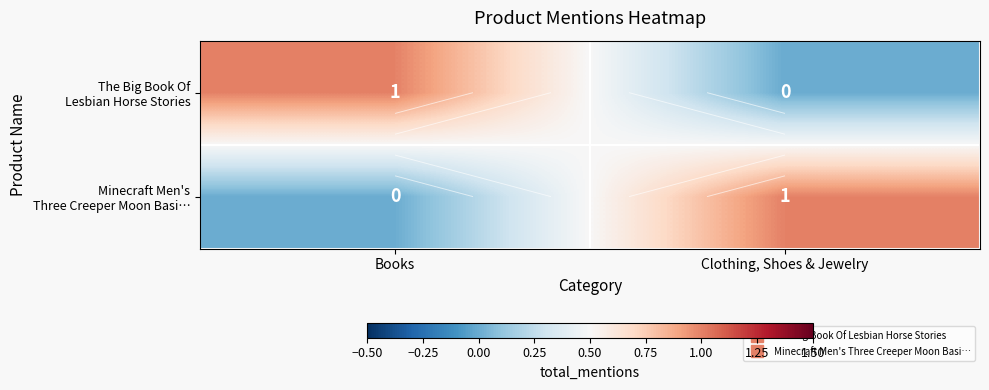

At Clothing, Shoes & Jewelry, list the series in order from largest to smallest.

Minecraft Men's Three Creeper Moon Basi…, The Big Book Of Lesbian Horse Stories